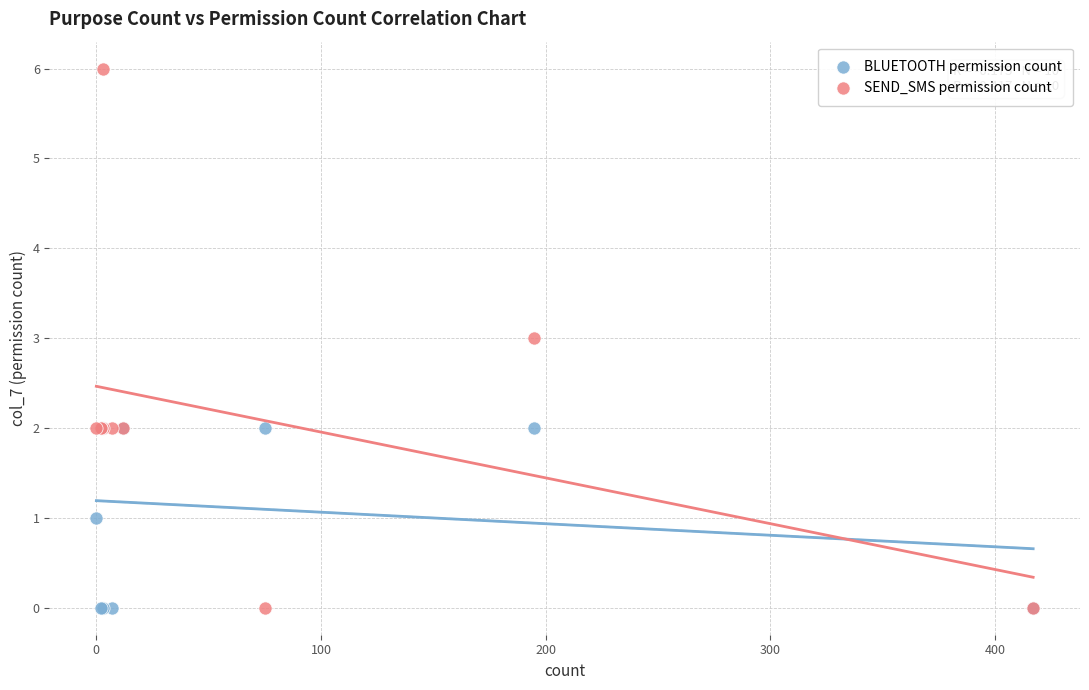

Which series has the largest Y range (max minus min)?

SEND_SMS permission count